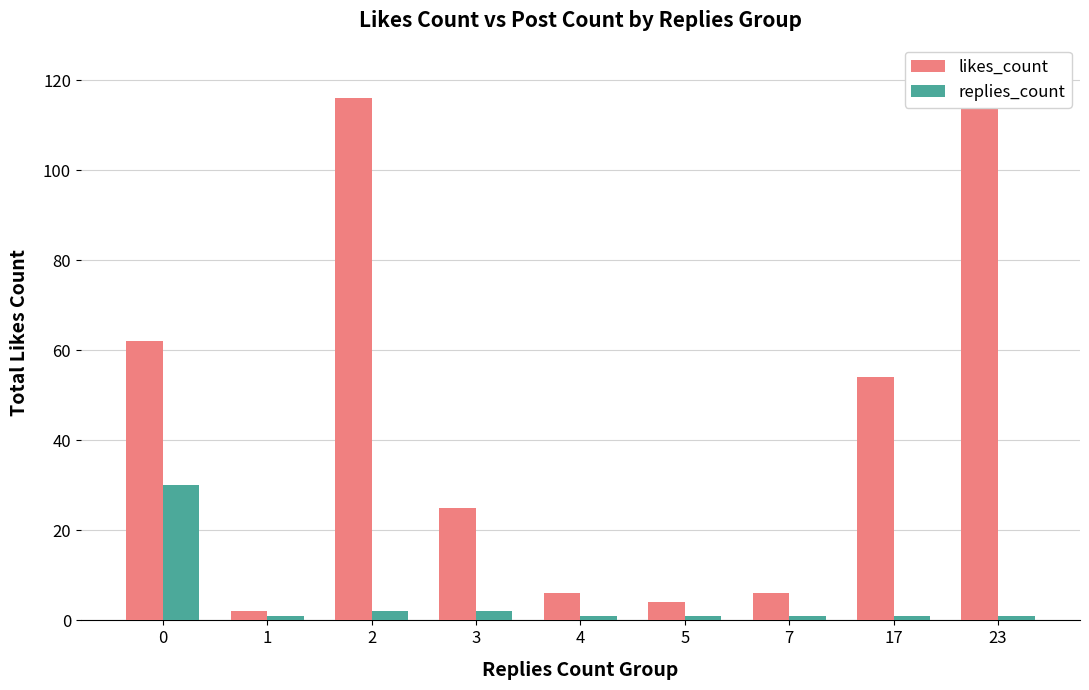

What is the average value of the replies_count series?

4